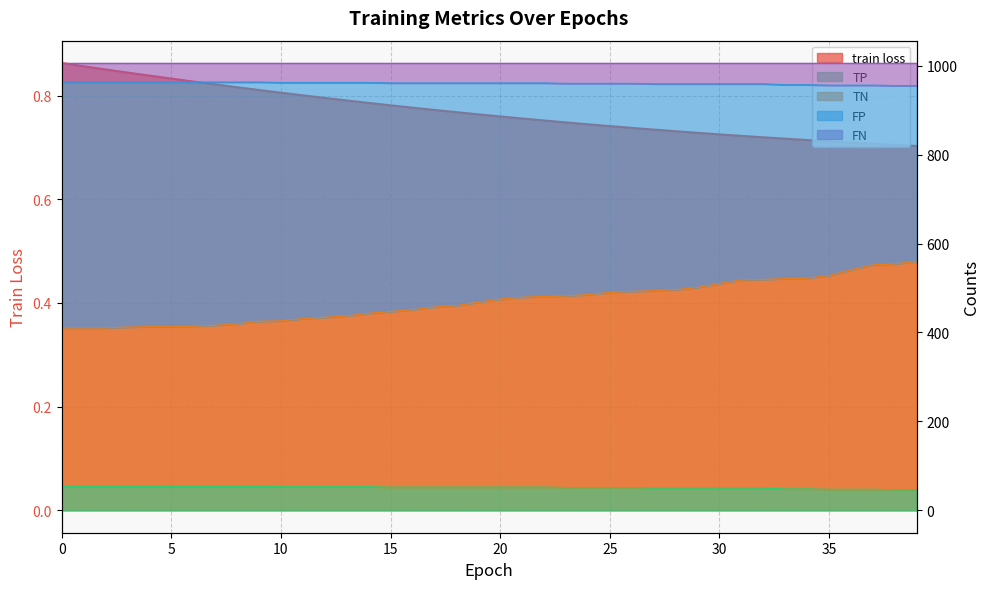

Reading left to right, extract all data points from this chart.

train loss: 0.9	0.9	0.9	0.8	0.8	0.8	0.8	0.8	0.8	0.8	0.8	0.8	0.8	0.8	0.8	0.8	0.8	0.8	0.8	0.8	0.8	0.8	0.8	0.7	0.7	0.7	0.7	0.7	0.7	0.7	0.7	0.7	0.7	0.7	0.7	0.7	0.7	0.7	0.7	0.7
TN: 410.0	410.0	410.0	412.0	413.0	413.0	414.0	416.0	419.0	425.0	426.0	431.0	434.0	437.0	443.0	447.0	451.0	457.0	460.0	468.0	475.0	479.0	481.0	482.0	485.0	490.0	492.0	494.0	496.0	501.0	510.0	518.0	519.0	521.0	522.0	528.0	541.0	552.0	554.0	560.0
TP: 54.0	54.0	54.0	54.0	54.0	54.0	54.0	54.0	54.0	54.0	53.0	53.0	53.0	53.0	53.0	52.0	52.0	52.0	52.0	52.0	52.0	52.0	52.0	51.0	51.0	51.0	51.0	50.0	50.0	50.0	50.0	50.0	50.0	48.0	48.0	47.0	47.0	47.0	46.0	46.0
FN: 963.0	963.0	963.0	963.0	963.0	963.0	963.0	963.0	963.0	963.0	962.0	962.0	962.0	962.0	962.0	961.0	961.0	961.0	961.0	961.0	961.0	961.0	961.0	960.0	960.0	960.0	960.0	959.0	959.0	959.0	959.0	959.0	959.0	957.0	957.0	956.0	956.0	956.0	955.0	955.0